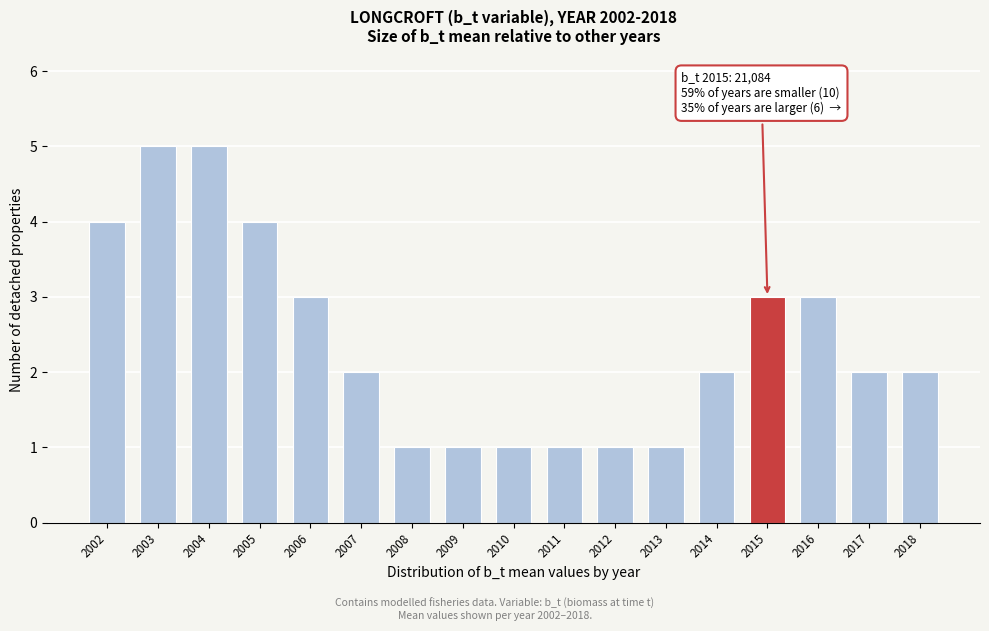

Reading left to right, list all the values displayed in this chart.

4	5	5	4	3	2	1	1	1	1	1	1	2	3	3	2	2